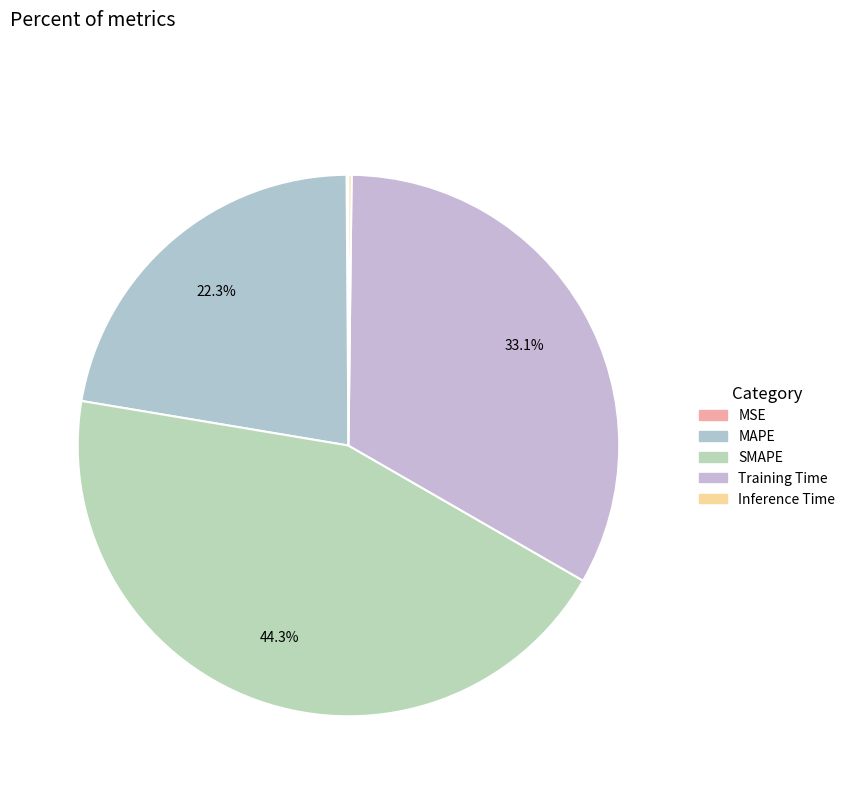

Count the number of slices in the pie.

5